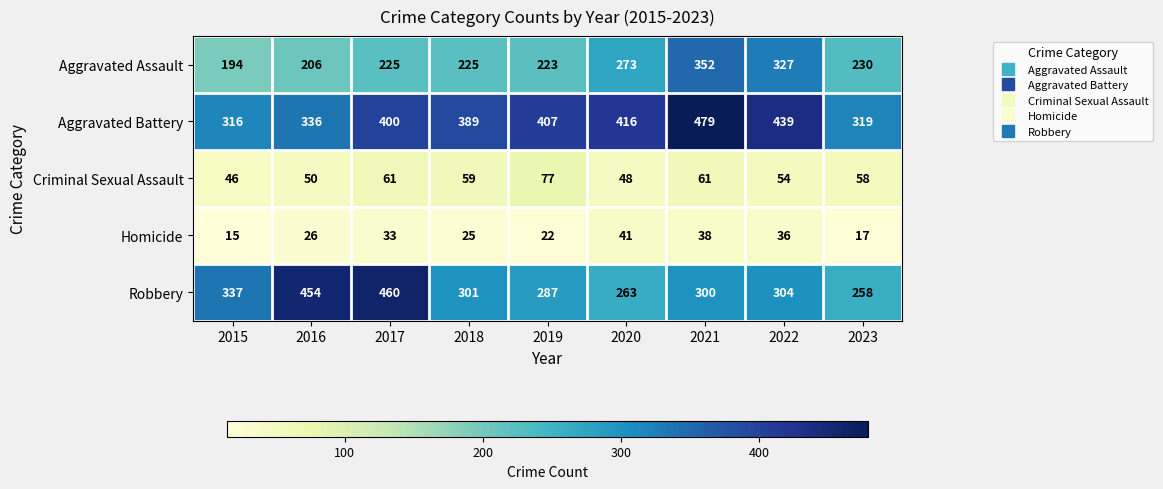

What is the approximate value of Criminal Sexual Assault at 2016, to the nearest 10?

50